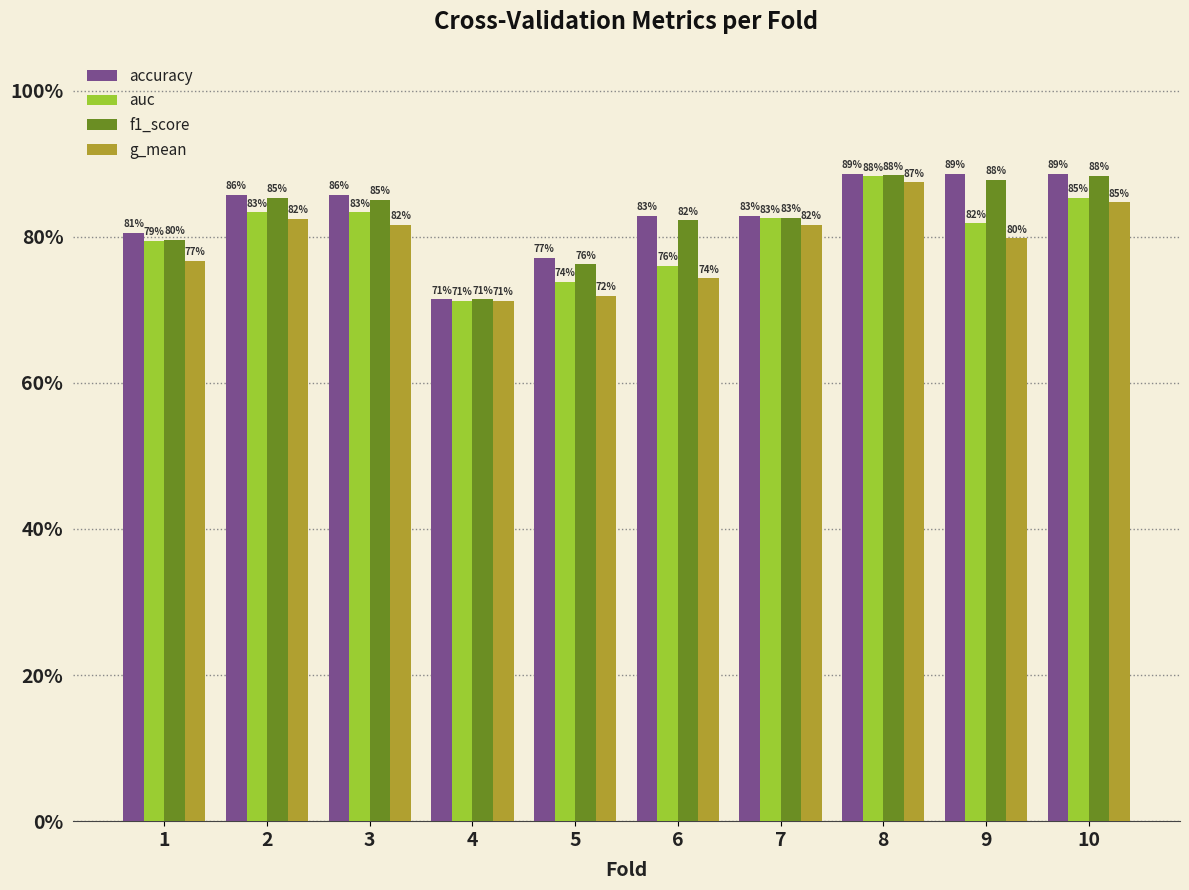

Count the f1_score values in the range 0 to 1.

10